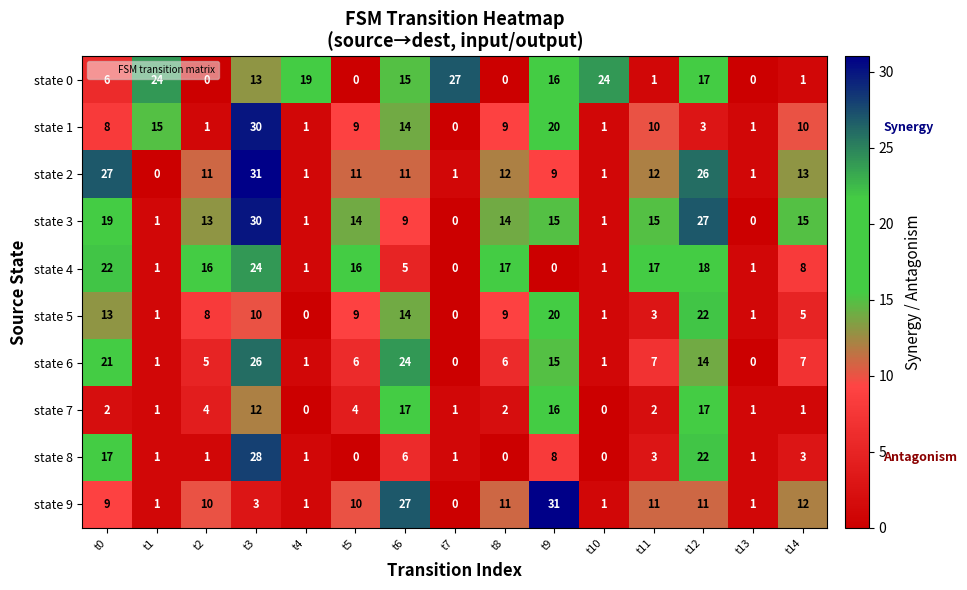

How many data points does each series have?

15